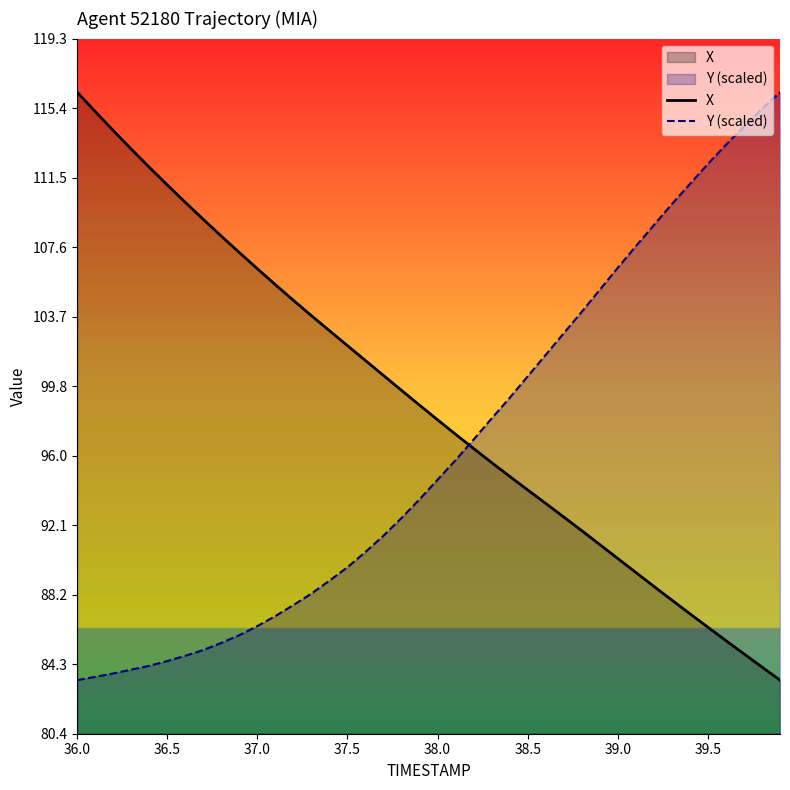

The value of X at 37.0 is 161.4. True or false?

False